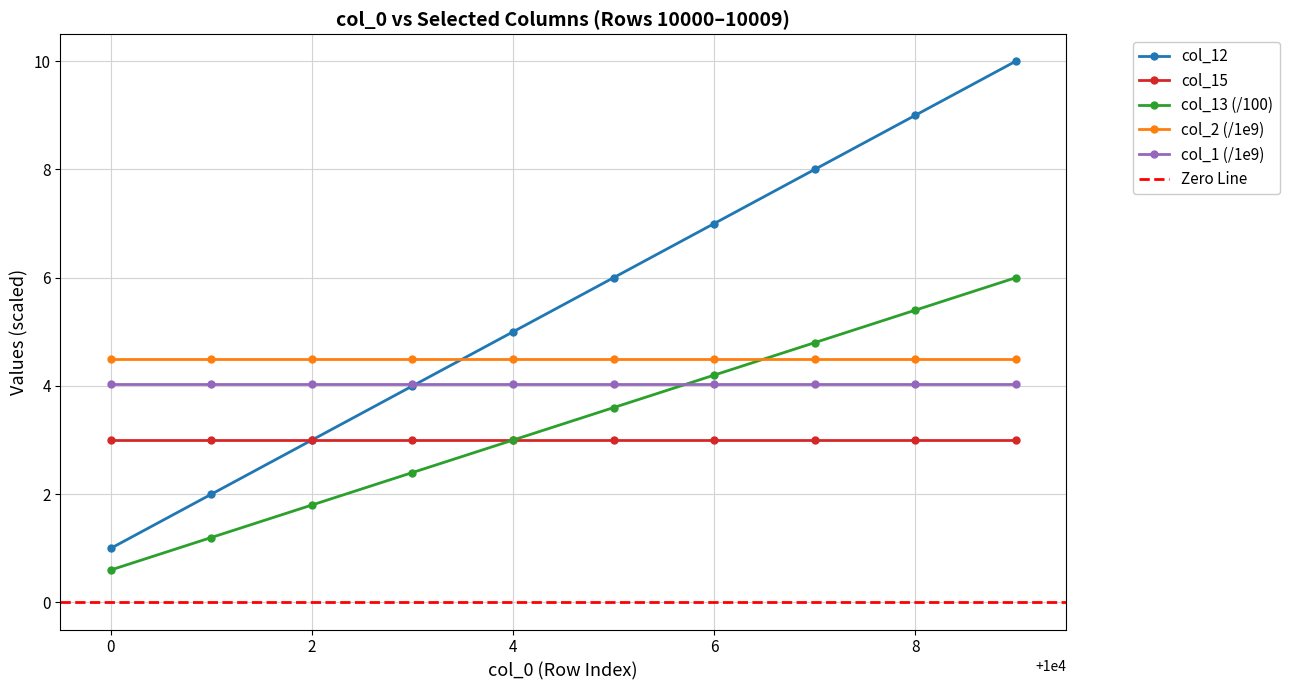

True or false: col_12 and col_13 (/100) cross at least once.

False